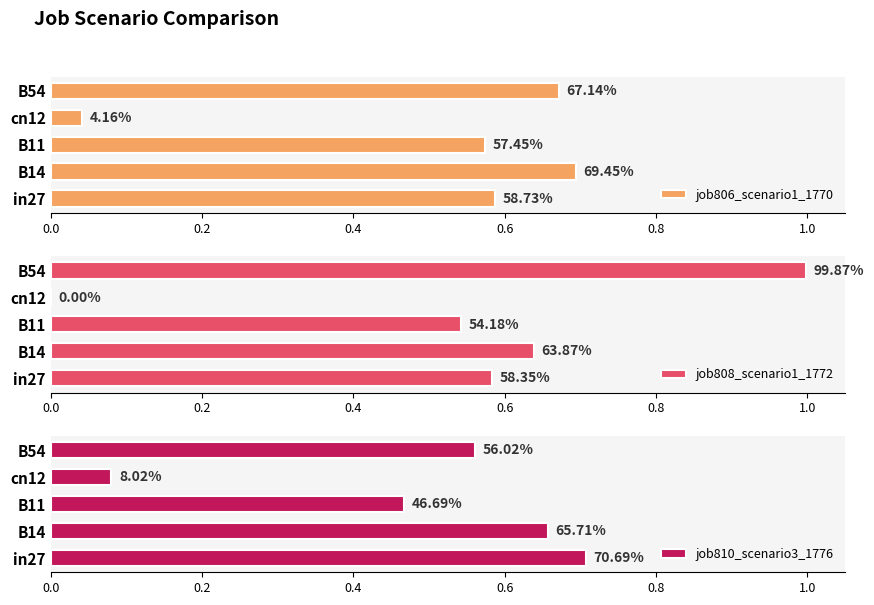

How many categories are shown in the chart?

5